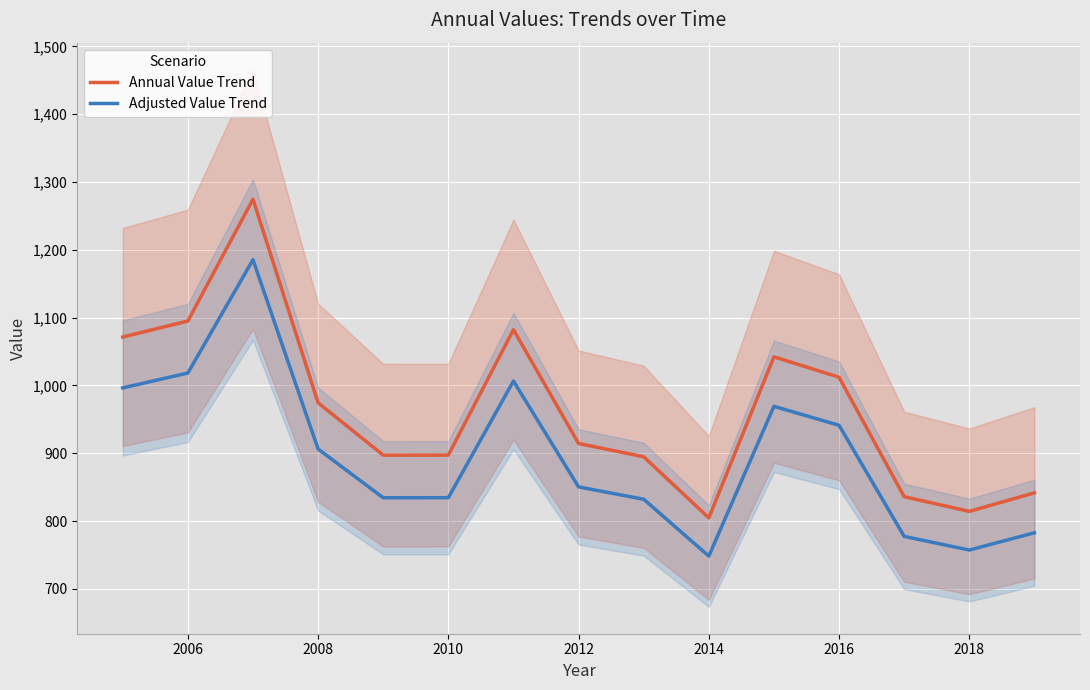

Which series has the largest total across all categories?

Annual Value Trend